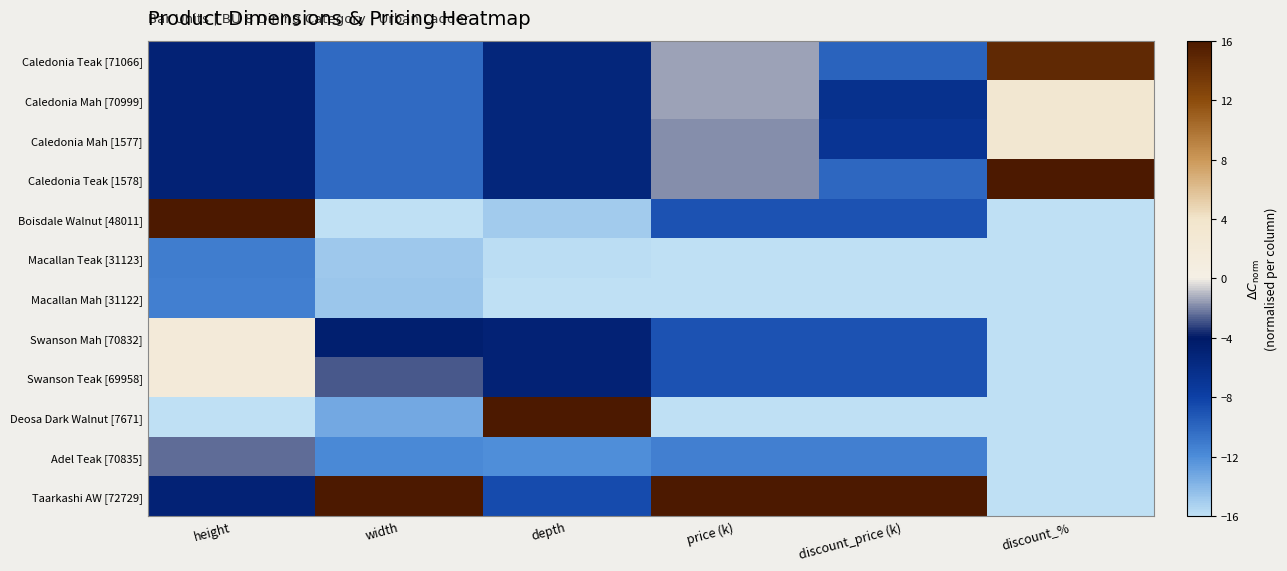

What is the greatest value displayed?

16.0